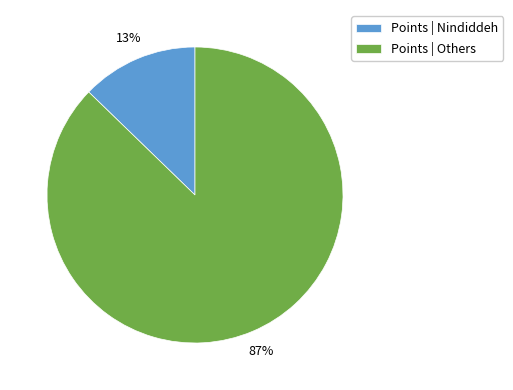

To the nearest percent, what is the difference between the largest and smallest slice percentages?

74%